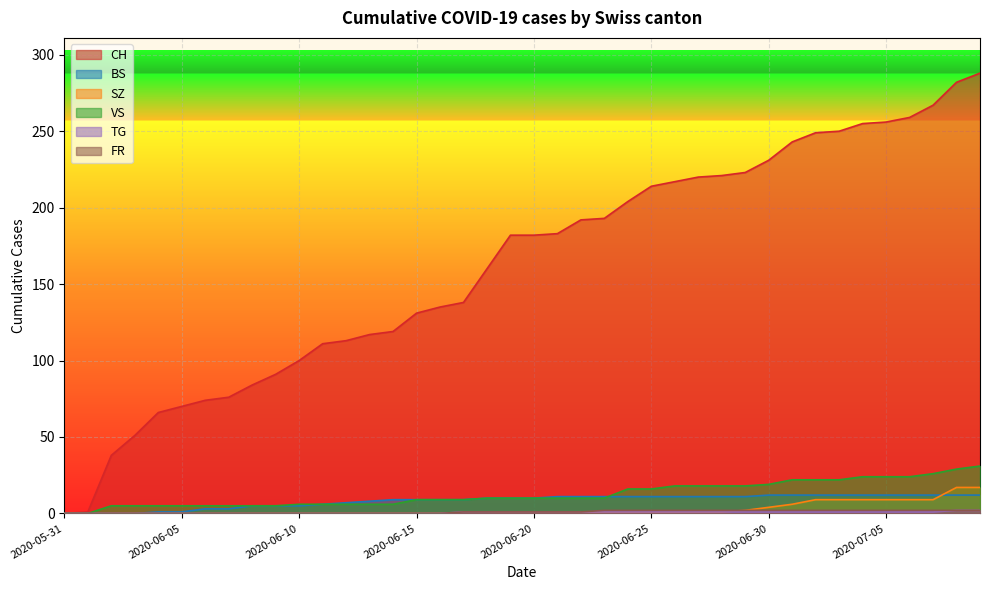

What is the total value across all series at 2020-06-13?

131